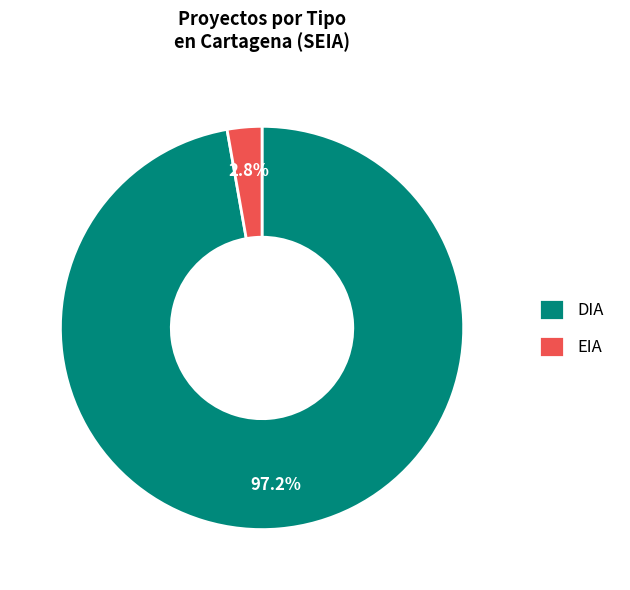

The DIA slice represents 84% of the pie. True or false?

False